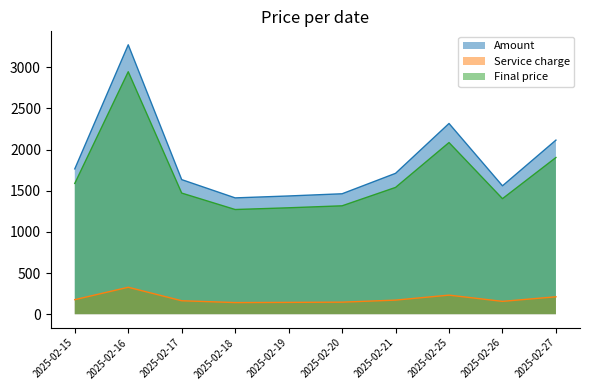

What is the difference between the maximum and second lowest values in the Amount series?

1836.1